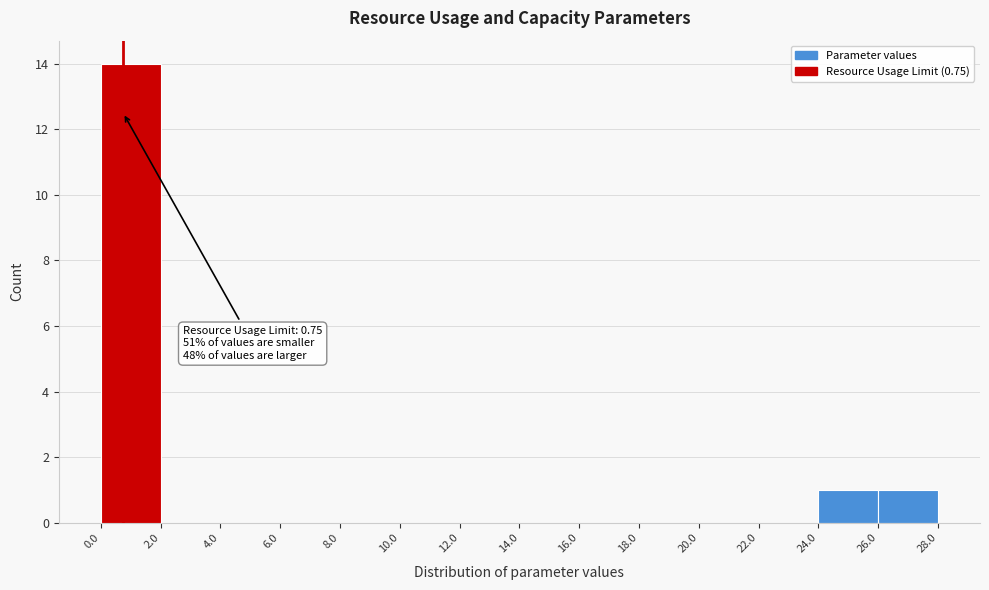

Over which range of the x-axis is the bar tallest?

0.0 to 2.0